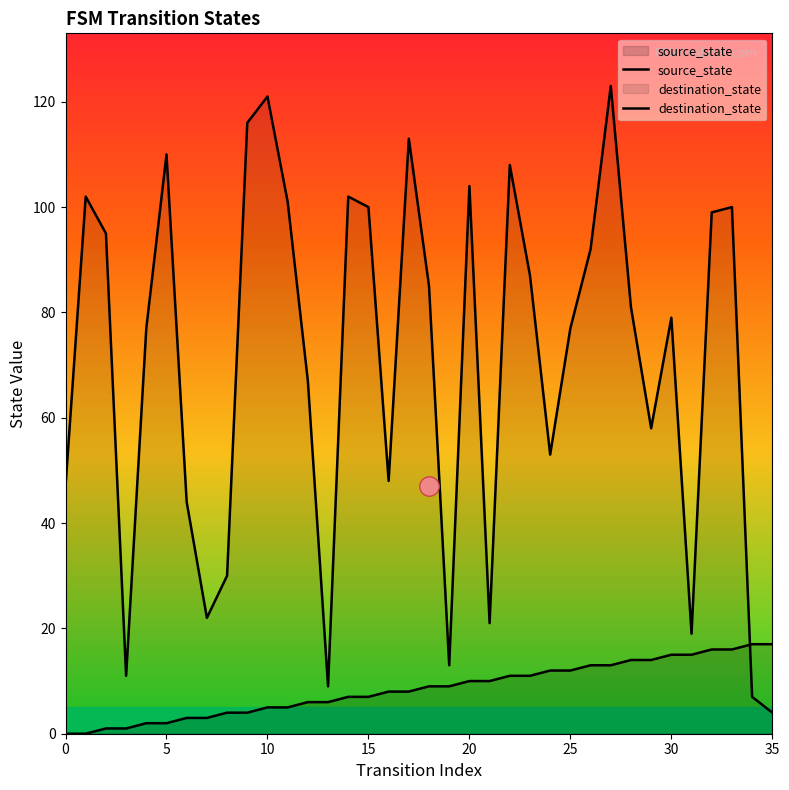

Between 18 and 35, which is larger?

35